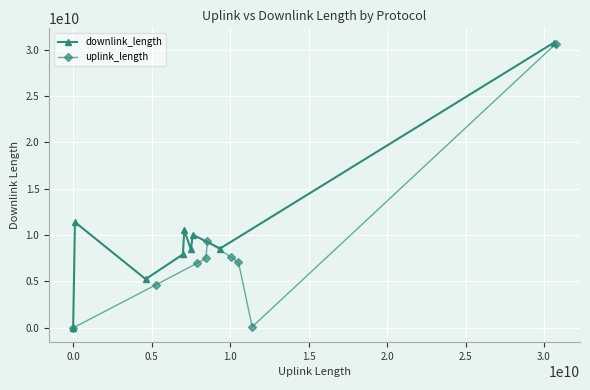

What is the maximum value shown in the chart?

30753588255